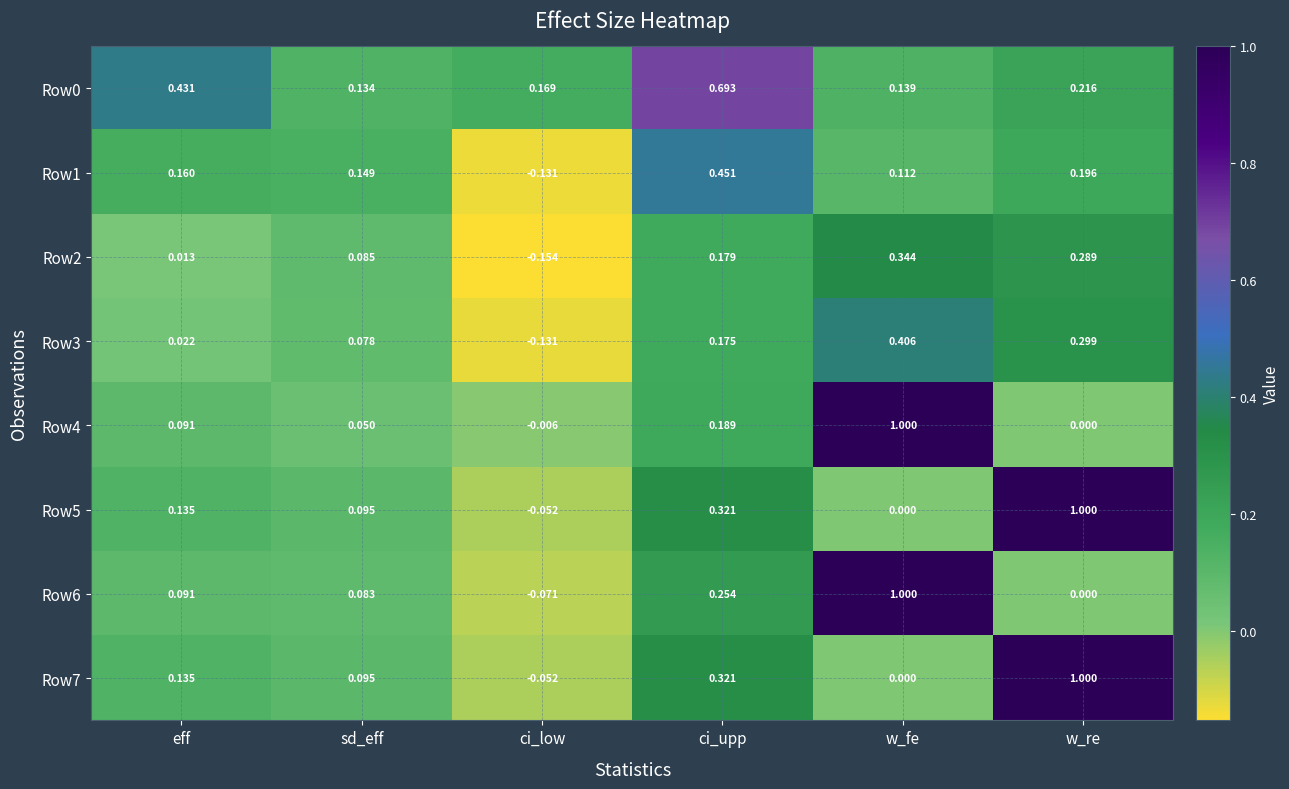

At which label does Row0 reach its peak?

ci_upp